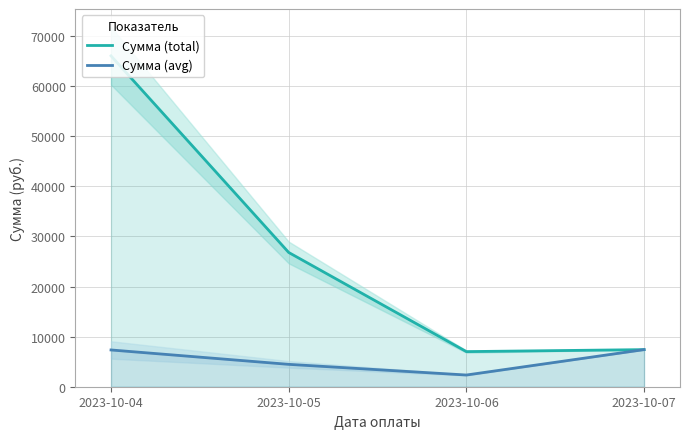

What is the total value across all series at 2023-10-05?

31264.4